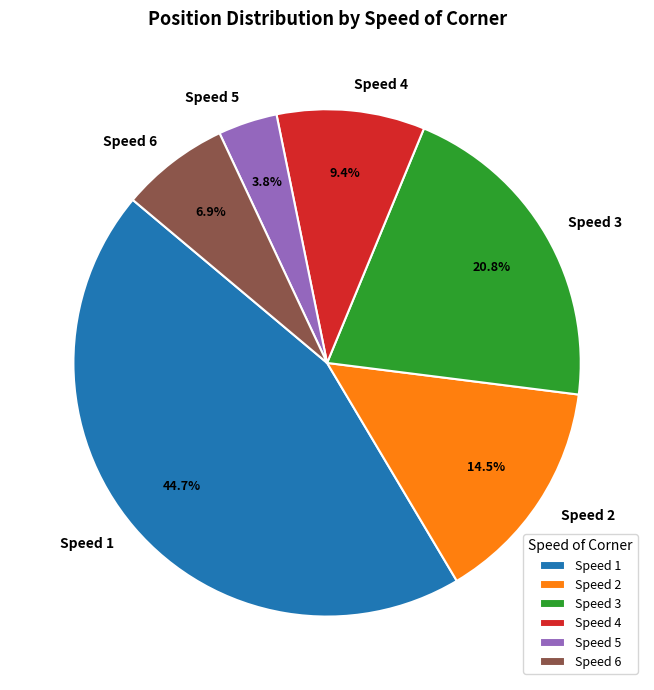

Which has a higher value, Speed 6 or Speed 1?

Speed 1